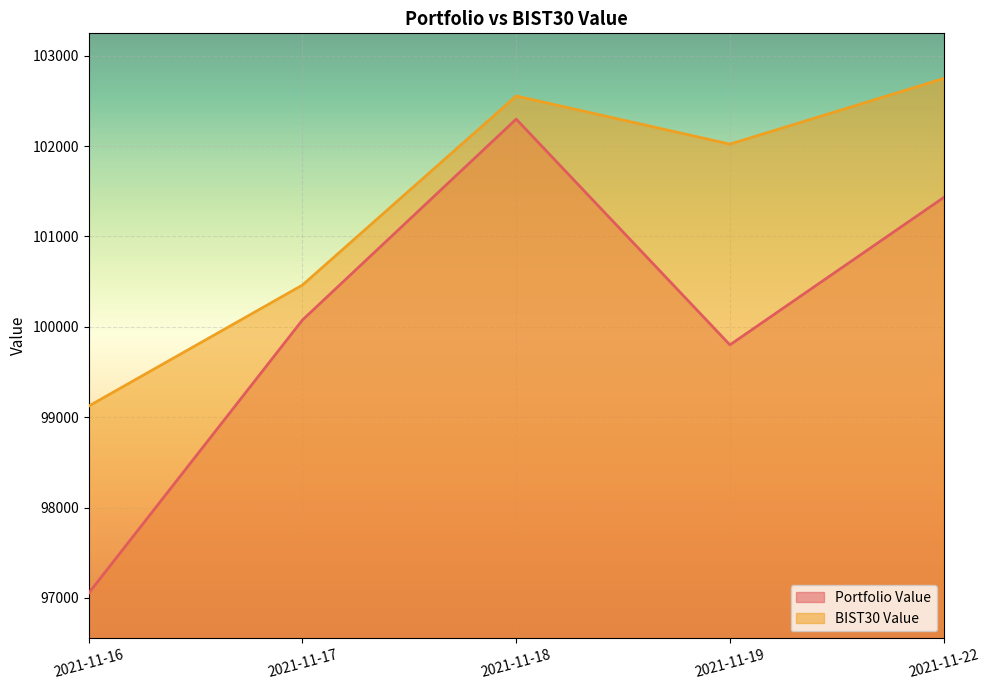

Reading right to left, extract all data points from this chart.

Portfolio Value: 101430.9	99800.4	102298.3	100076.0	97054.6
BIST30 Value: 102747.6	102021.7	102554.0	100462.4	99123.6